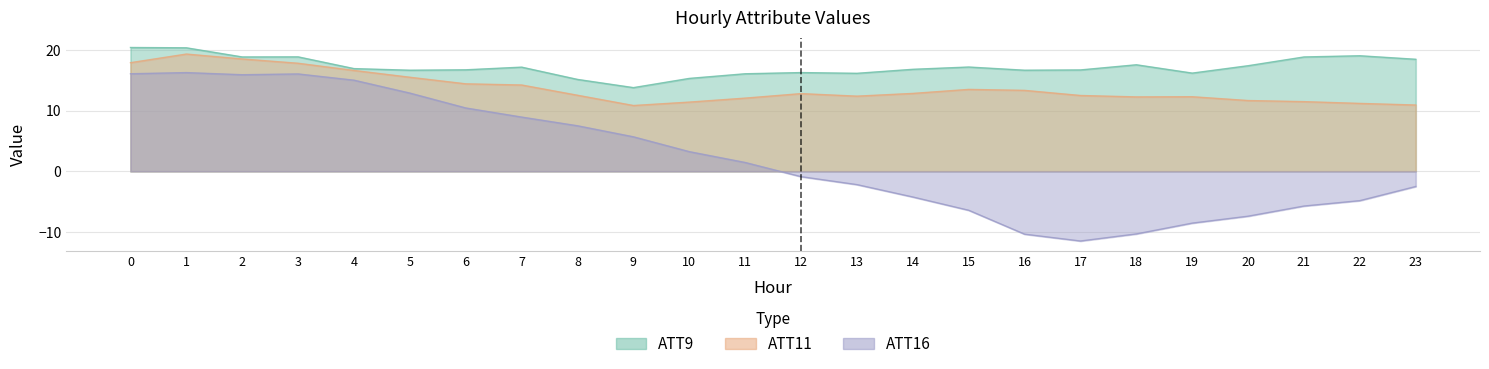

True or false: ATT11 has more than 1 points higher than both neighbors.

True